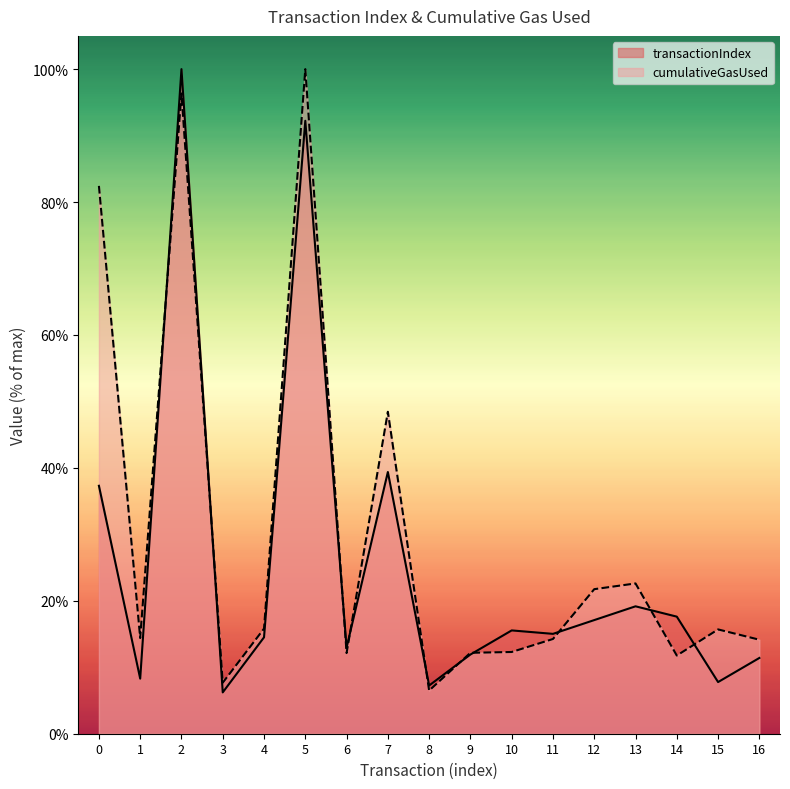

How many distinct data groups are displayed?

2